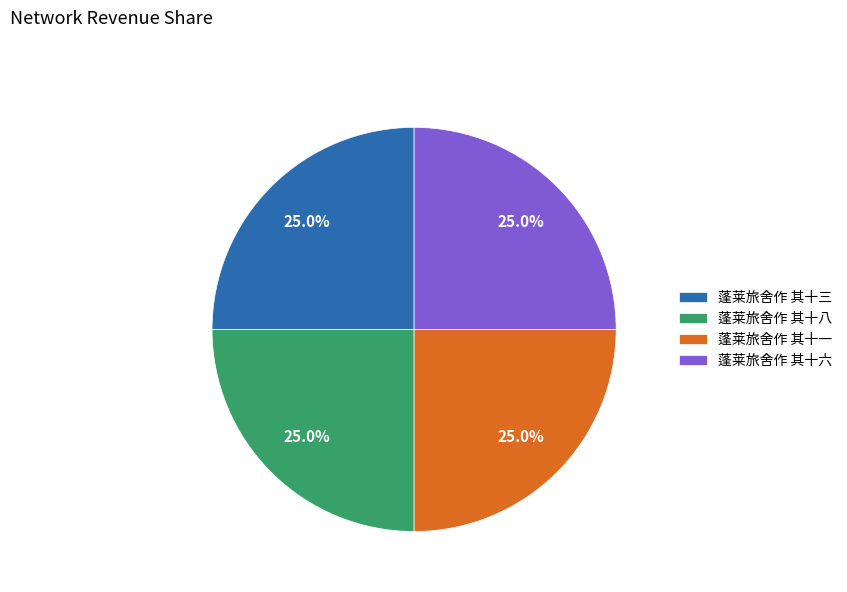

How many segments does this pie chart have?

4